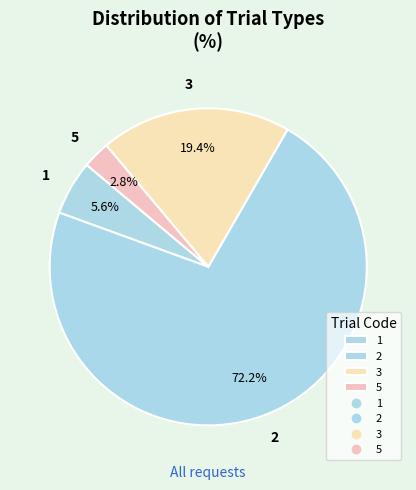

Count the number of slices in the pie.

4